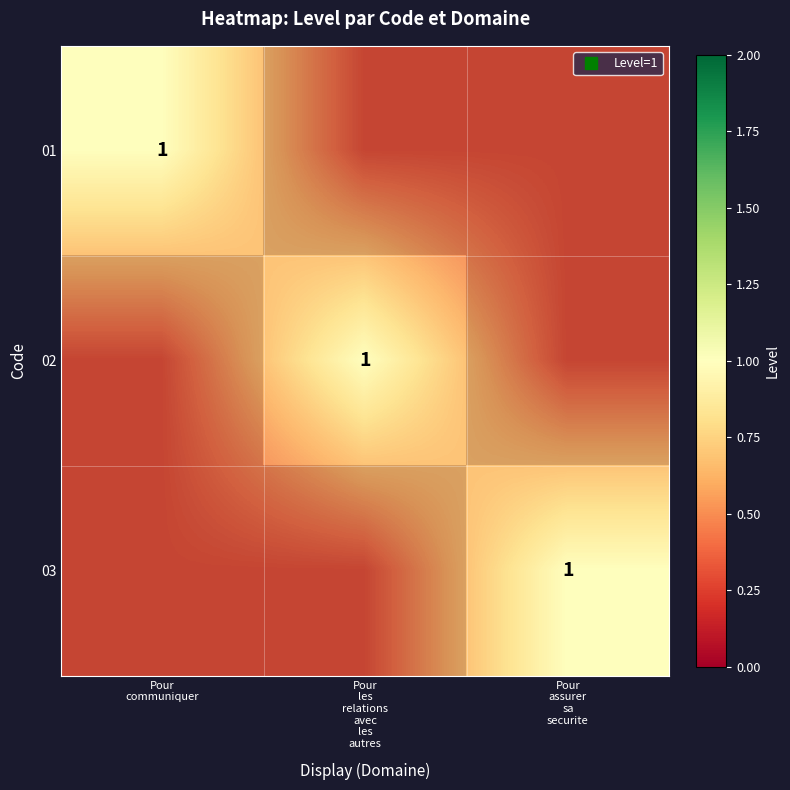

Which category has the highest value in the 03 series?

Pour assurer sa securite